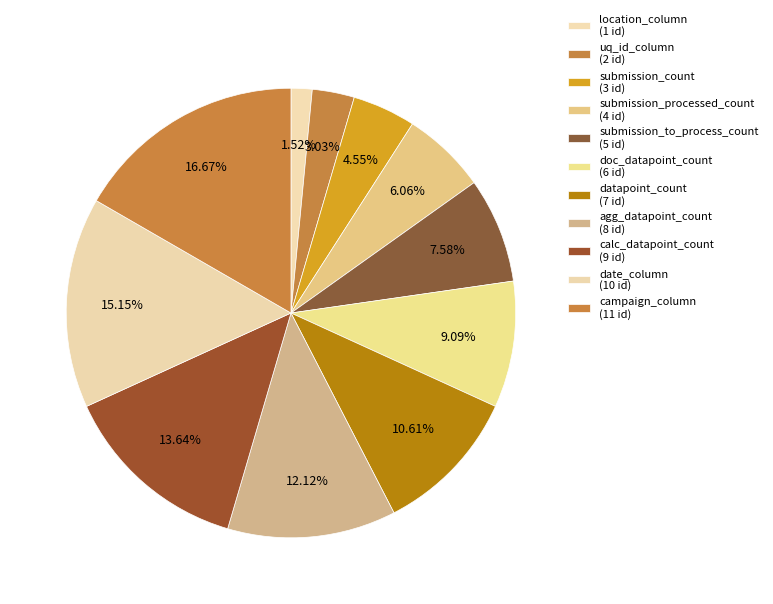

Which category has the biggest portion of the pie?

campaign_column